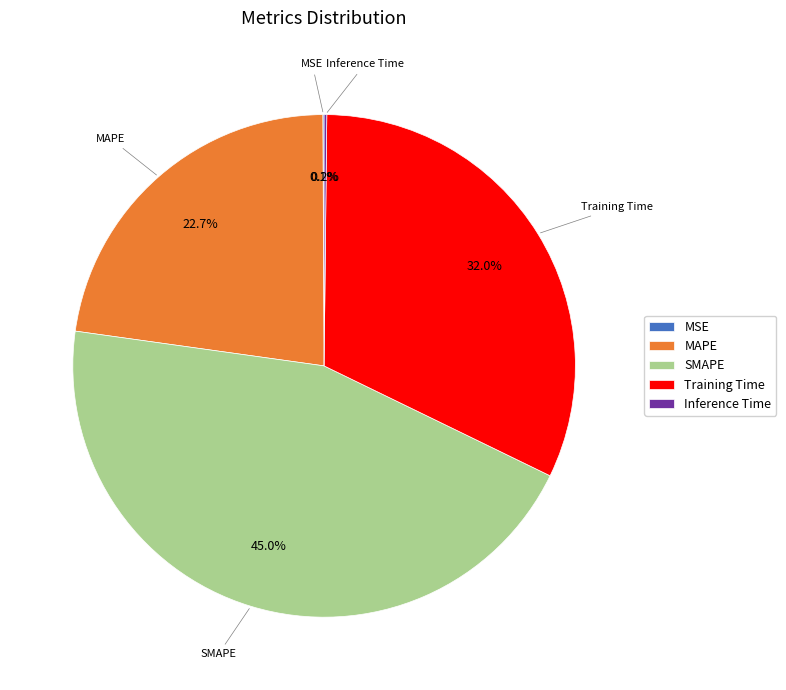

What is the total percentage of SMAPE and Training Time?

77.0%